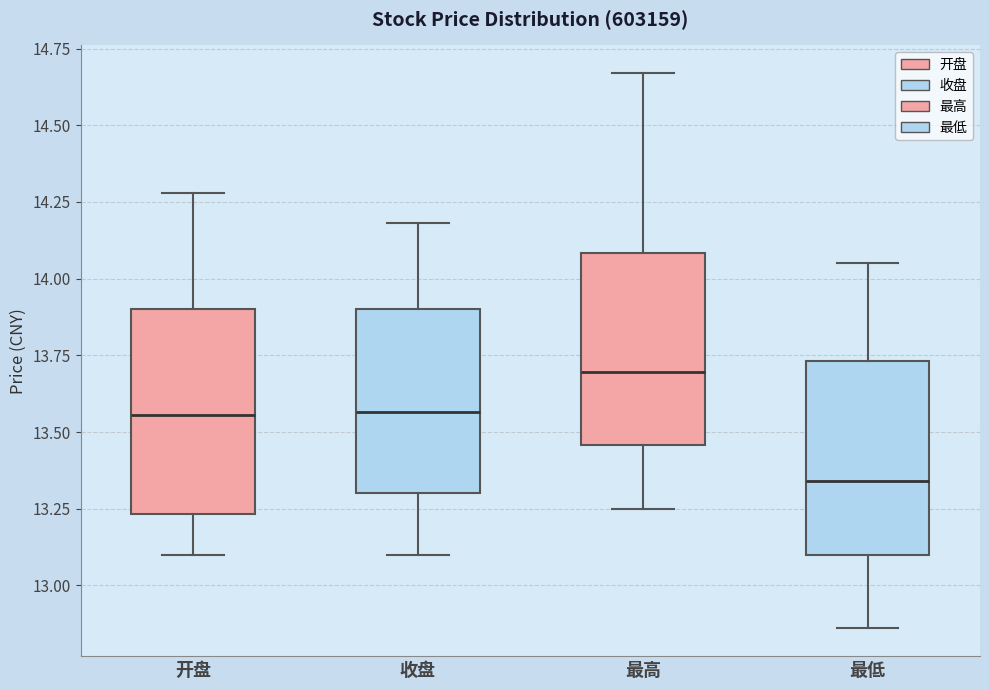

Which box has the highest median line?

最高